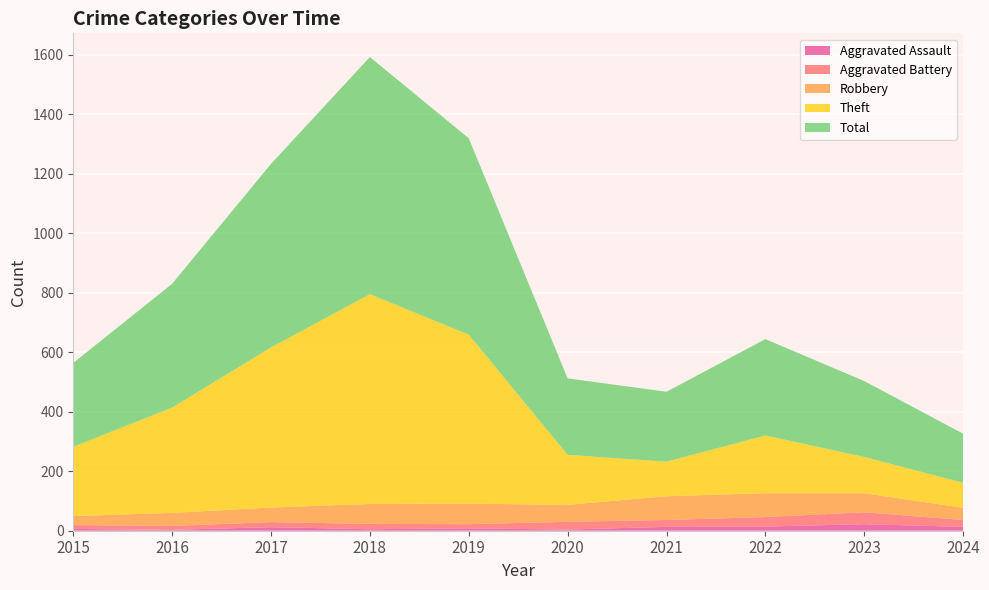

Reading right to left, extract all data points from this chart.

Aggravated Assault: 2024=13	2023=22	2022=14	2021=13	2020=4	2019=8	2018=5	2017=12	2016=3	2015=6
Aggravated Battery: 2024=23	2023=40	2022=32	2021=23	2020=26	2019=14	2018=18	2017=17	2016=13	2015=13
Robbery: 2024=41	2023=64	2022=80	2021=80	2020=57	2019=69	2018=67	2017=49	2016=44	2015=30
Theft: 2024=84	2023=122	2022=194	2021=116	2020=168	2019=568	2018=705	2017=538	2016=354	2015=233
Total: 2024=165	2023=255	2022=324	2021=235	2020=257	2019=660	2018=797	2017=617	2016=416	2015=282